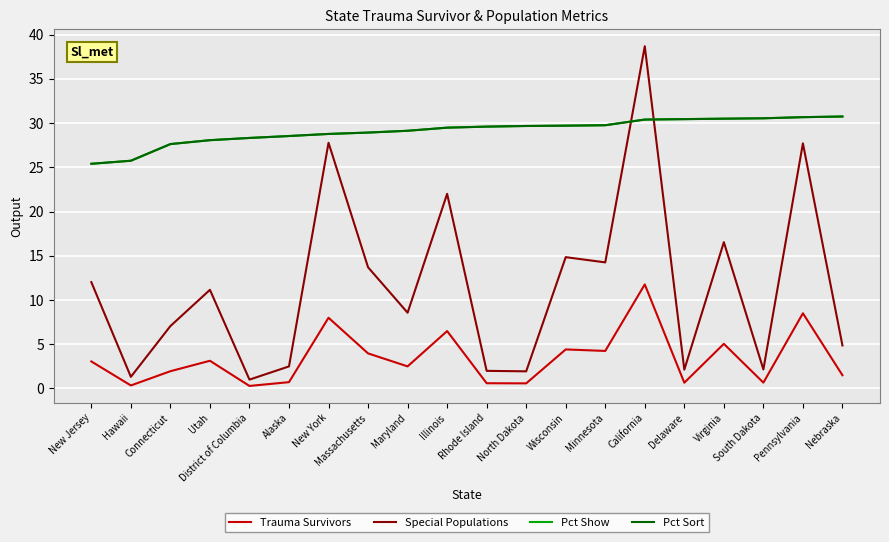

Is it true that Special Populations equals 1.6 at Connecticut?

False